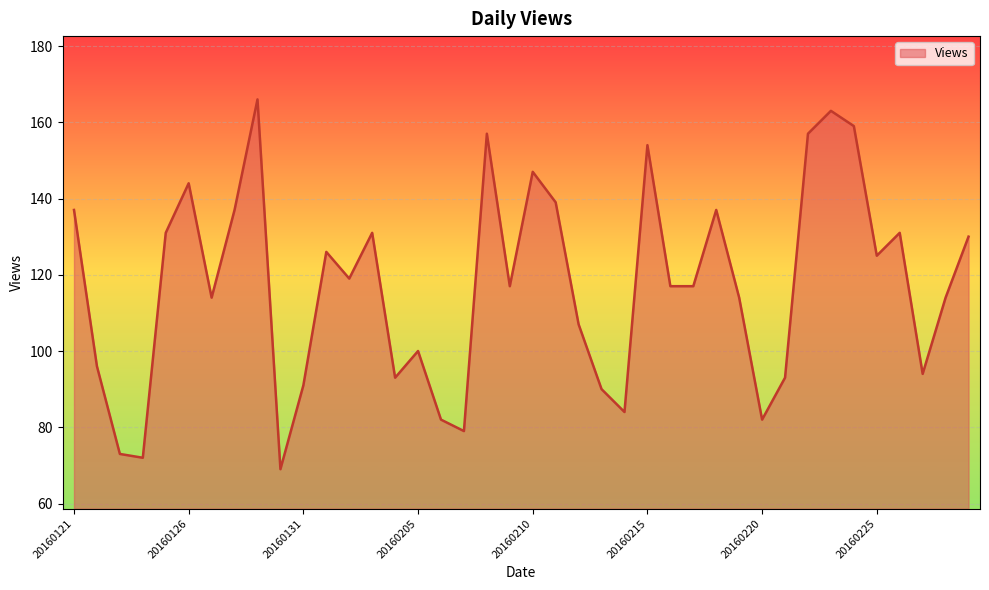

What is the difference between the maximum and minimum values?

97